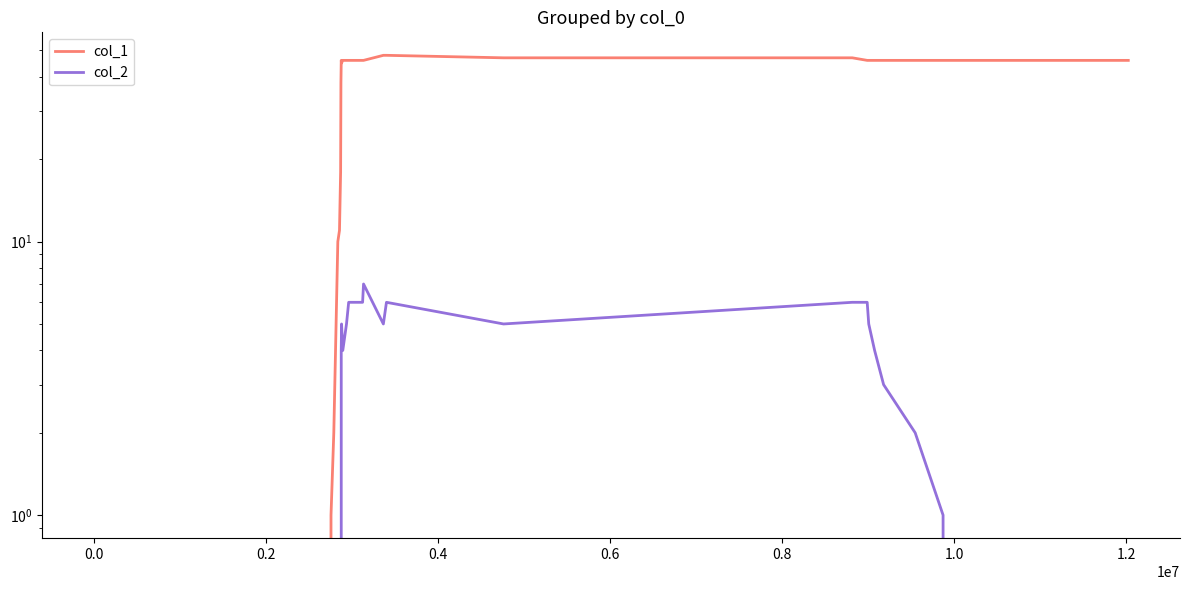

Which series has the largest total across all categories?

col_1